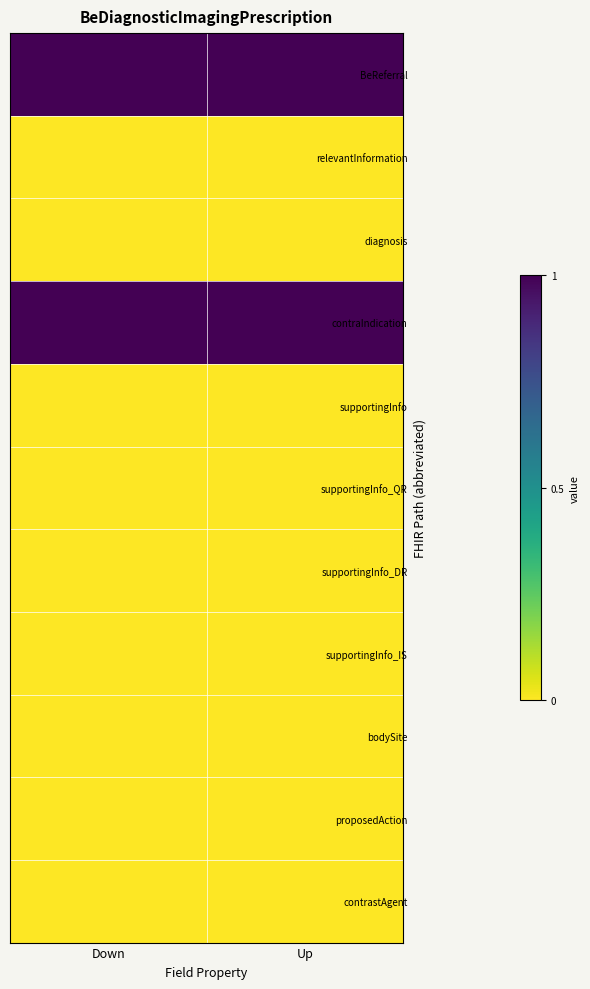

Which label corresponds to the largest value in the chart?

Down